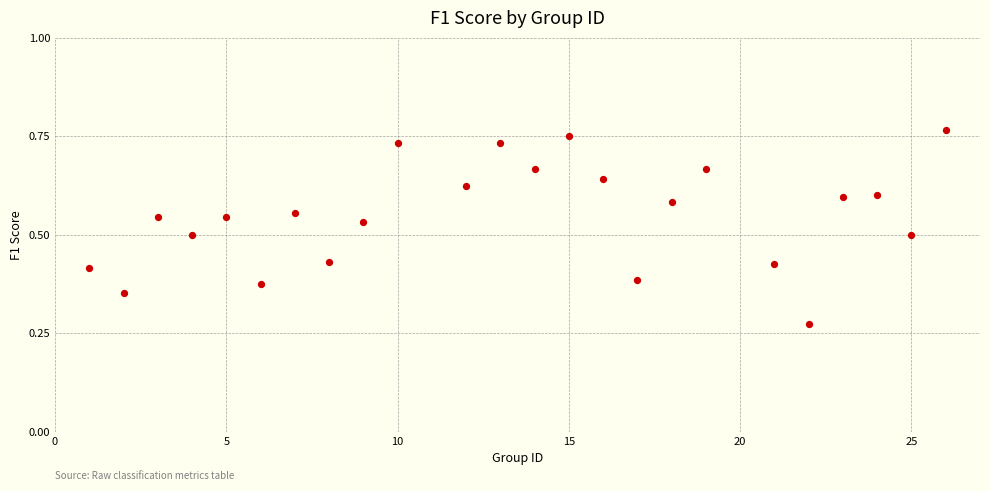

What is the range of X values (max minus min)?

25.0